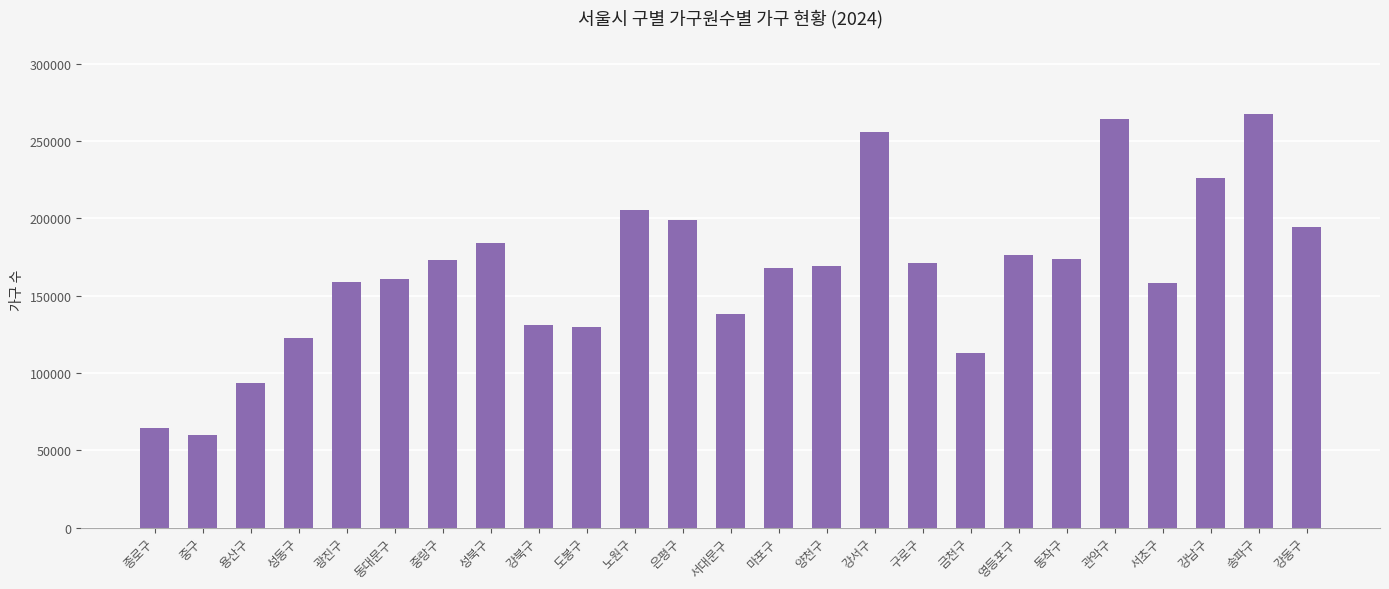

At which label does the data first exceed 169044?

중랑구